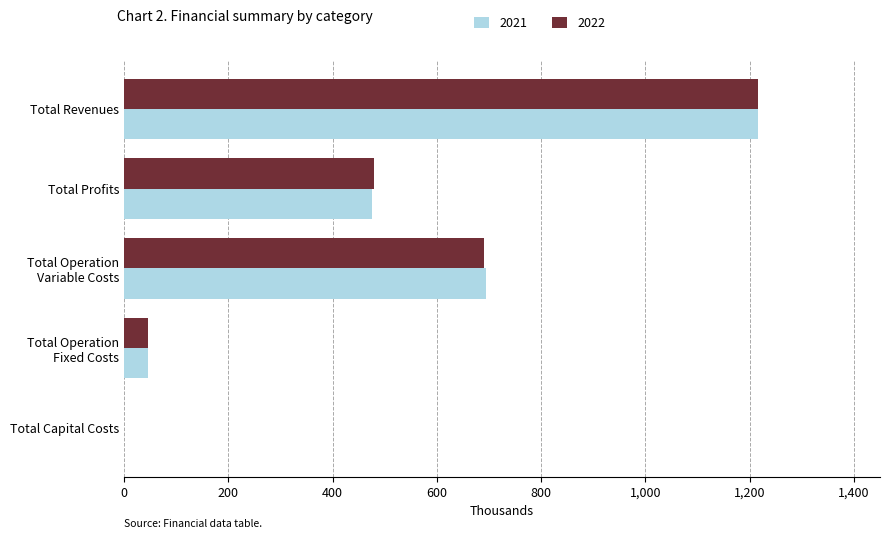

At how many categories does at least one series exceed 916063?

1